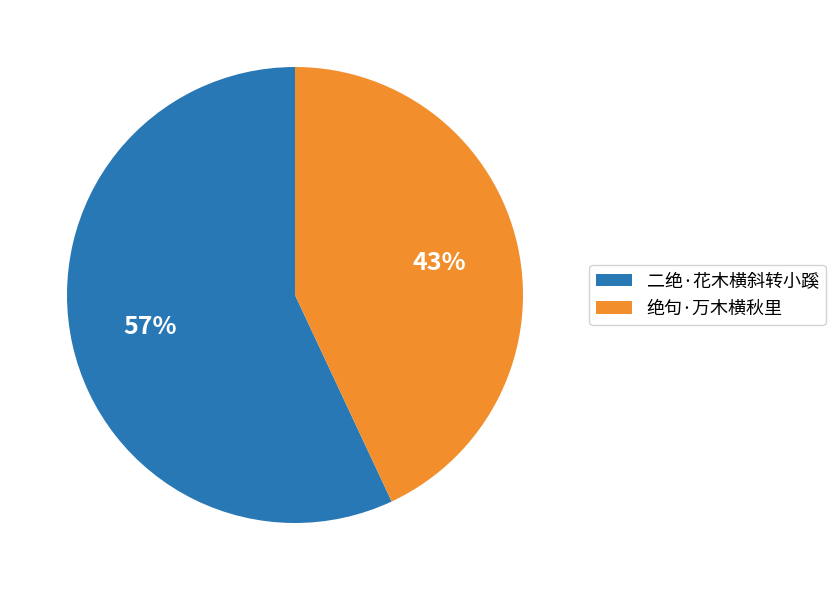

How many segments does this pie chart have?

2